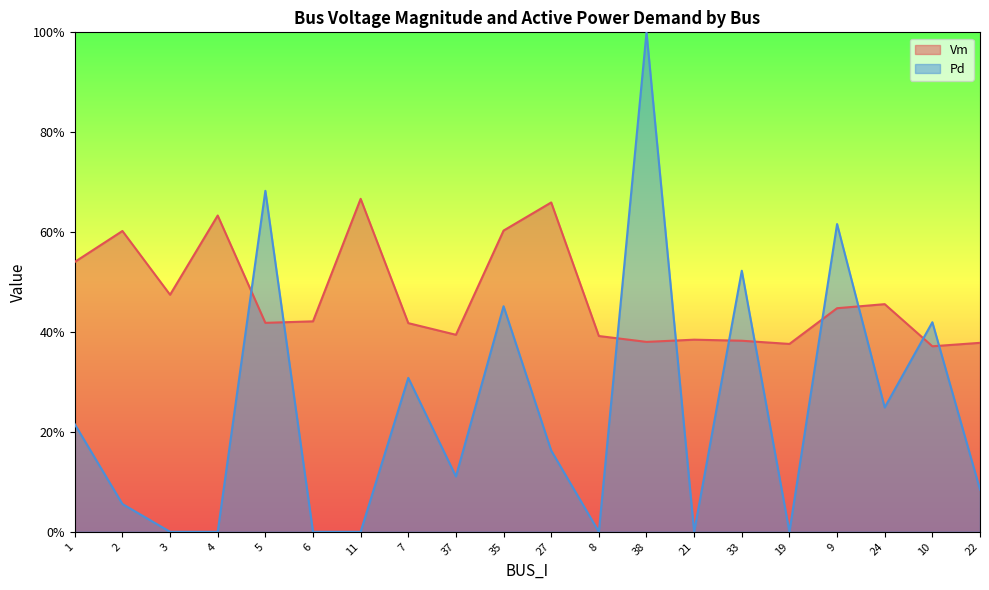

At which label does Vm reach its minimum?

10